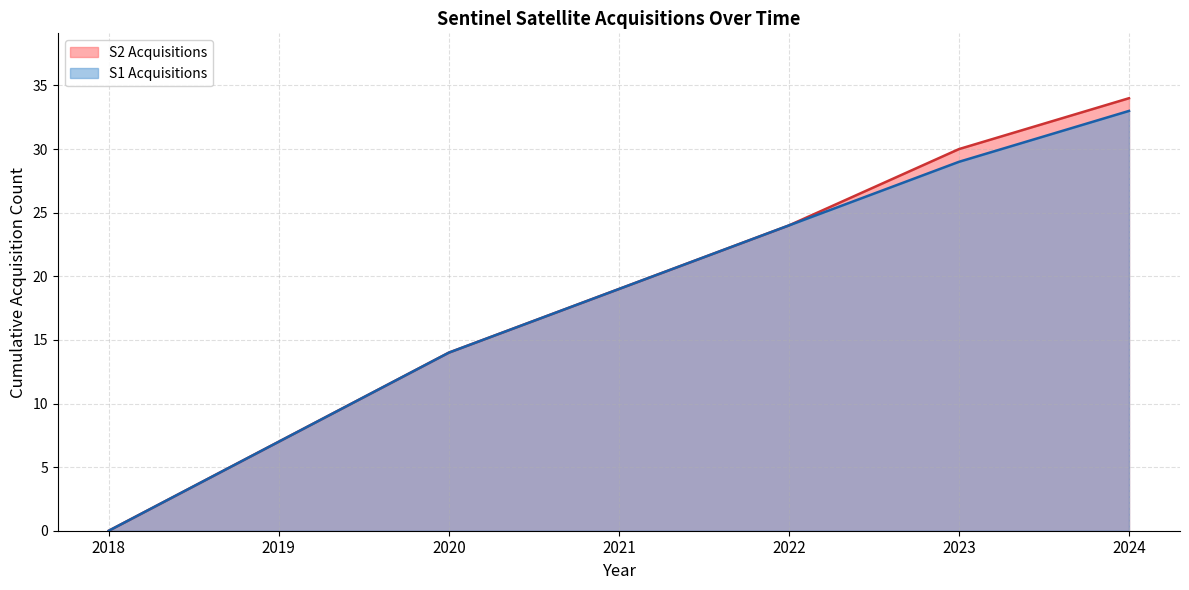

How many positive values does the S2 Acquisitions series have?

6